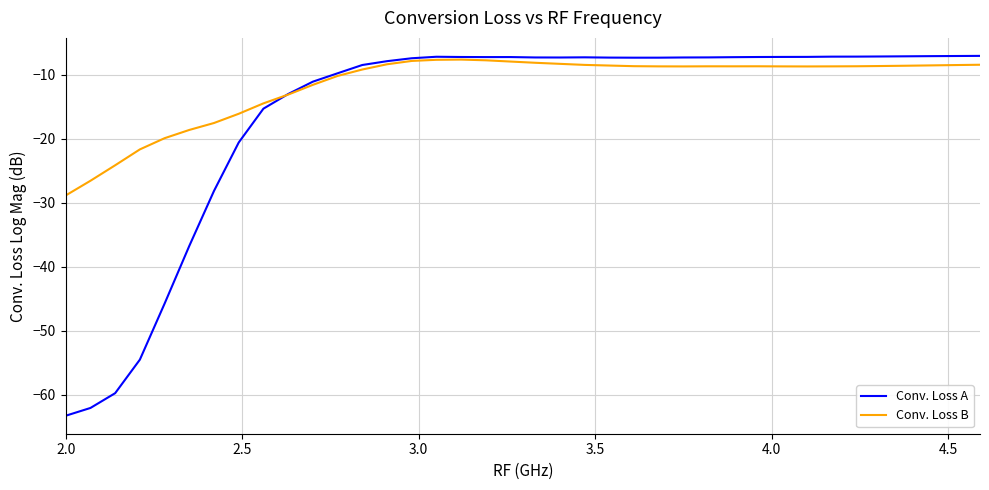

Rank the series by their average value, from lowest to highest.

Conv. Loss A, Conv. Loss B